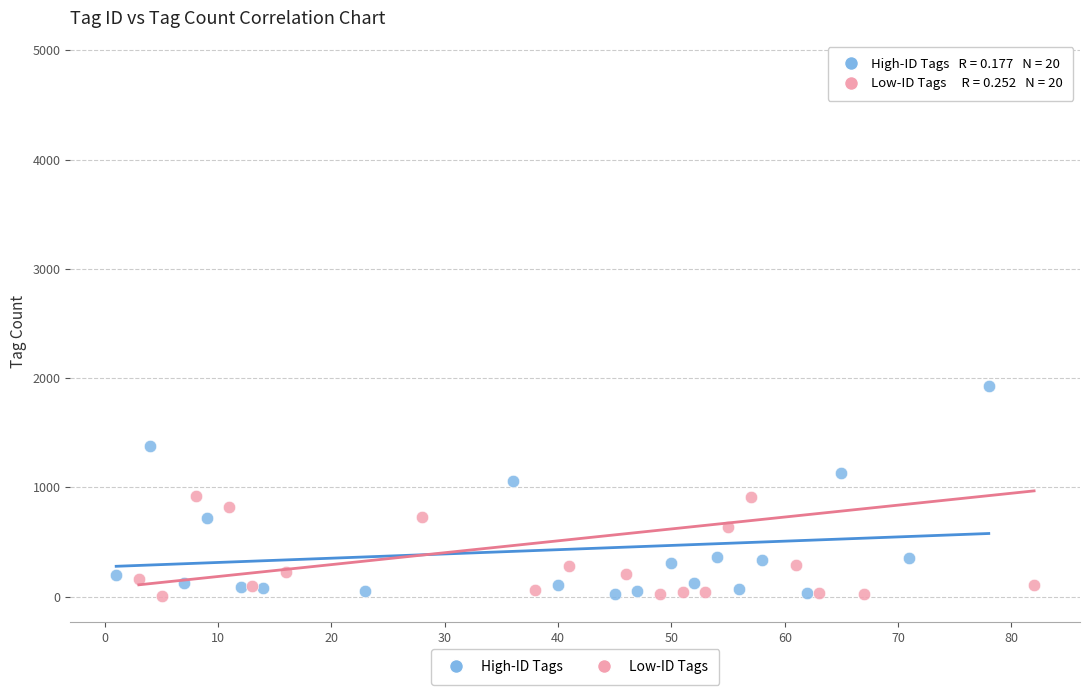

Which series contains the highest Y value?

Low-ID Tags